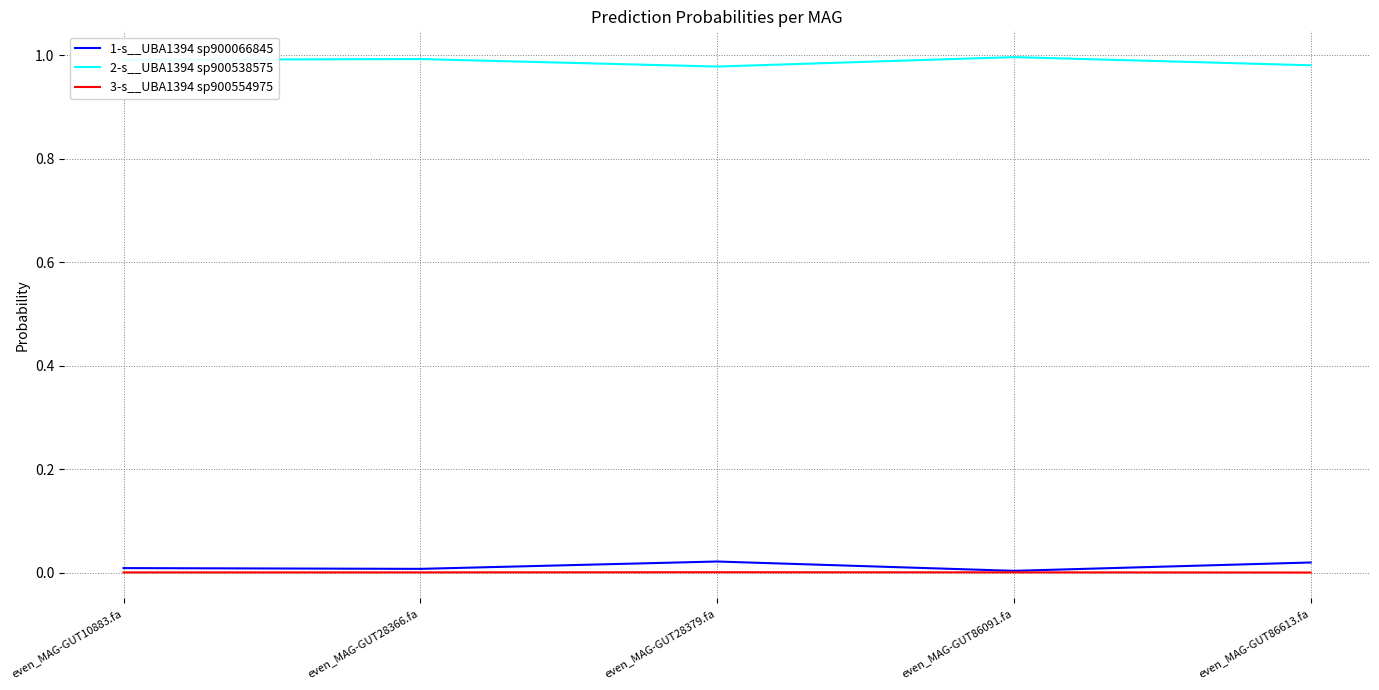

At how many categories does at least one series exceed 0?

5